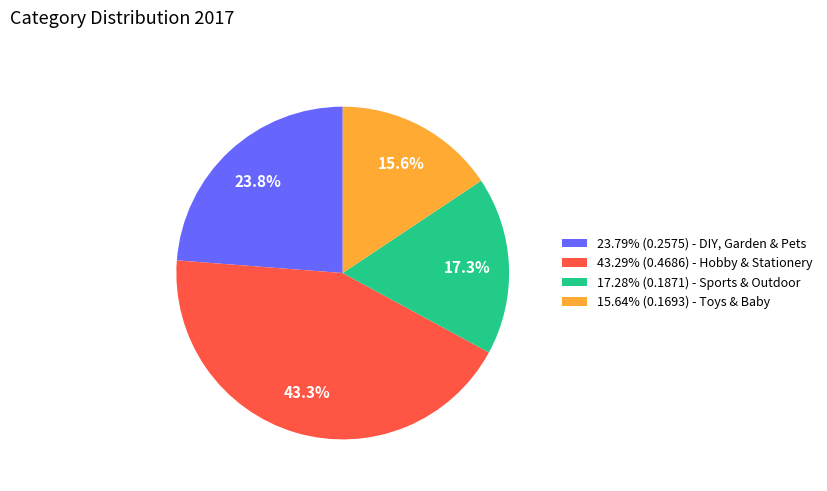

To the nearest percent, what is the difference between the largest and smallest slice percentages?

28%